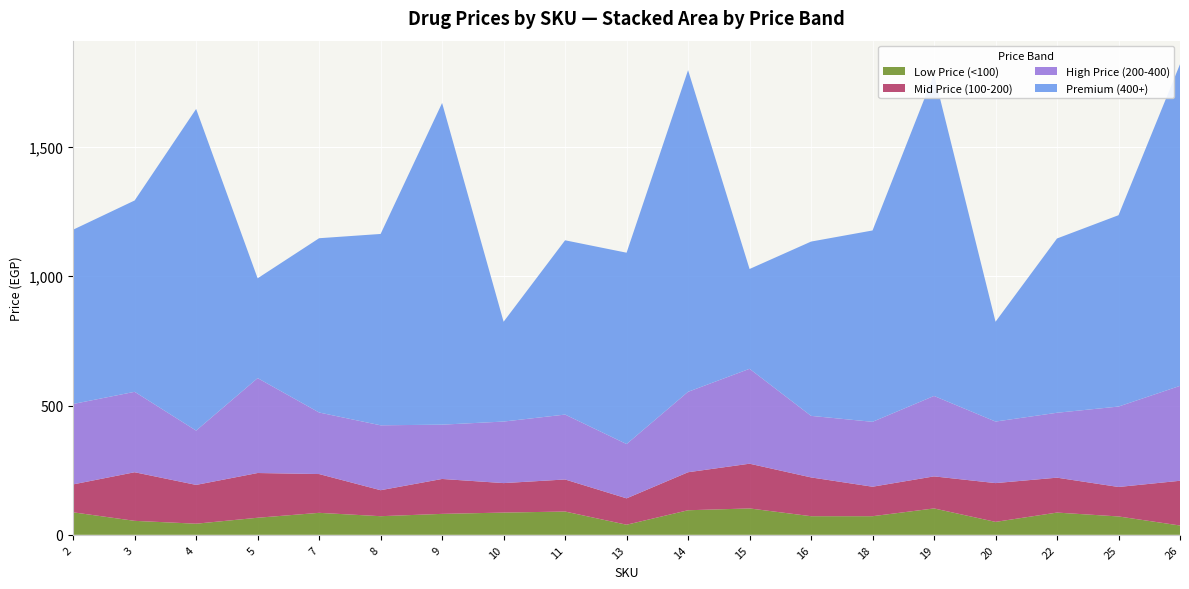

Reading right to left, list all the values displayed in this chart.

Low Price (<100): 26=36.0	25=71.0	22=86.0	20=50.0	19=102.0	18=72.0	16=72.0	15=102.0	14=95.0	13=39.0	11=90.0	10=86.0	9=81.0	8=72.0	7=85.0	5=66.0	4=43.0	3=54.0	2=87.0
Mid Price (100-200): 26=173.0	25=114.0	22=135.0	20=150.0	19=124.0	18=114.0	16=150.0	15=173.0	14=147.0	13=102.0	11=124.0	10=114.0	9=135.0	8=100.5	7=150.0	5=173.0	4=150.0	3=188.0	2=108.0
High Price (200-400): 26=367.0	25=311.0	22=251.0	20=238.0	19=311.0	18=251.0	16=238.0	15=367.0	14=311.0	13=210.0	11=251.0	10=238.0	9=210.0	8=251.0	7=238.0	5=367.0	4=210.0	3=311.0	2=311.0
Premium (400+): 26=1244.0	25=740.0	22=674.0	20=386.0	19=1244.0	18=740.0	16=674.0	15=386.0	14=1244.0	13=740.0	11=674.0	10=386.0	9=1244.0	8=740.0	7=674.0	5=386.0	4=1244.0	3=740.0	2=674.0